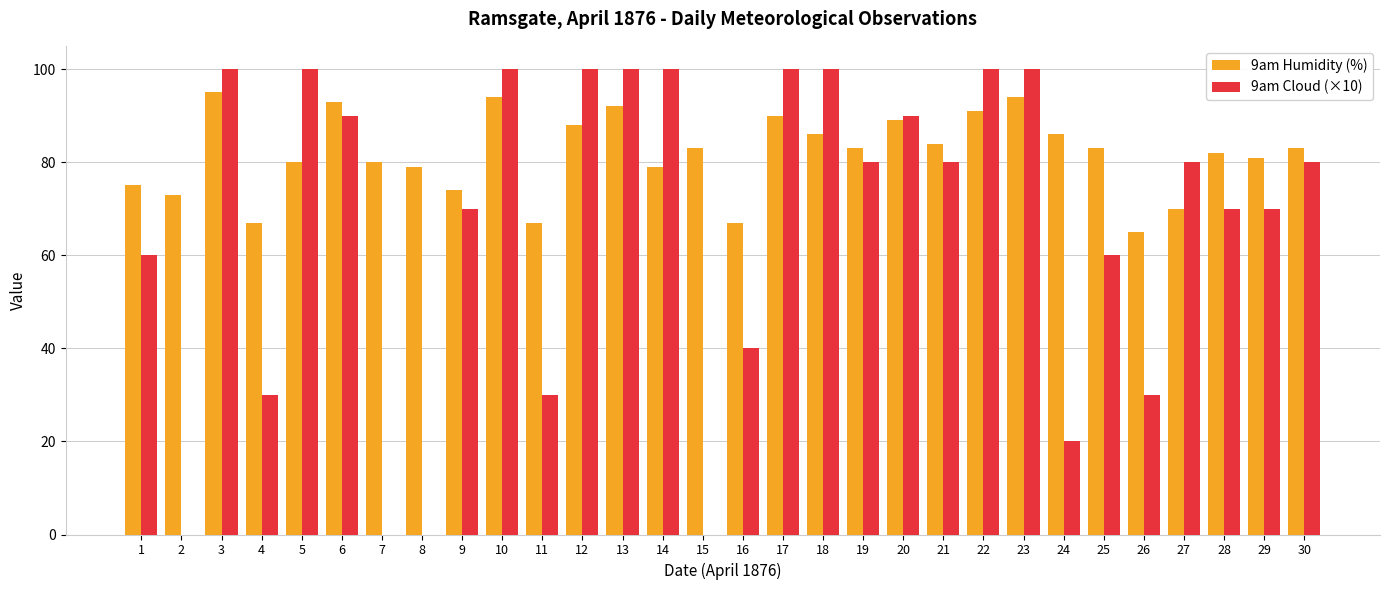

Count the 9am Cloud (×10) values in the range 30 to 100.

25